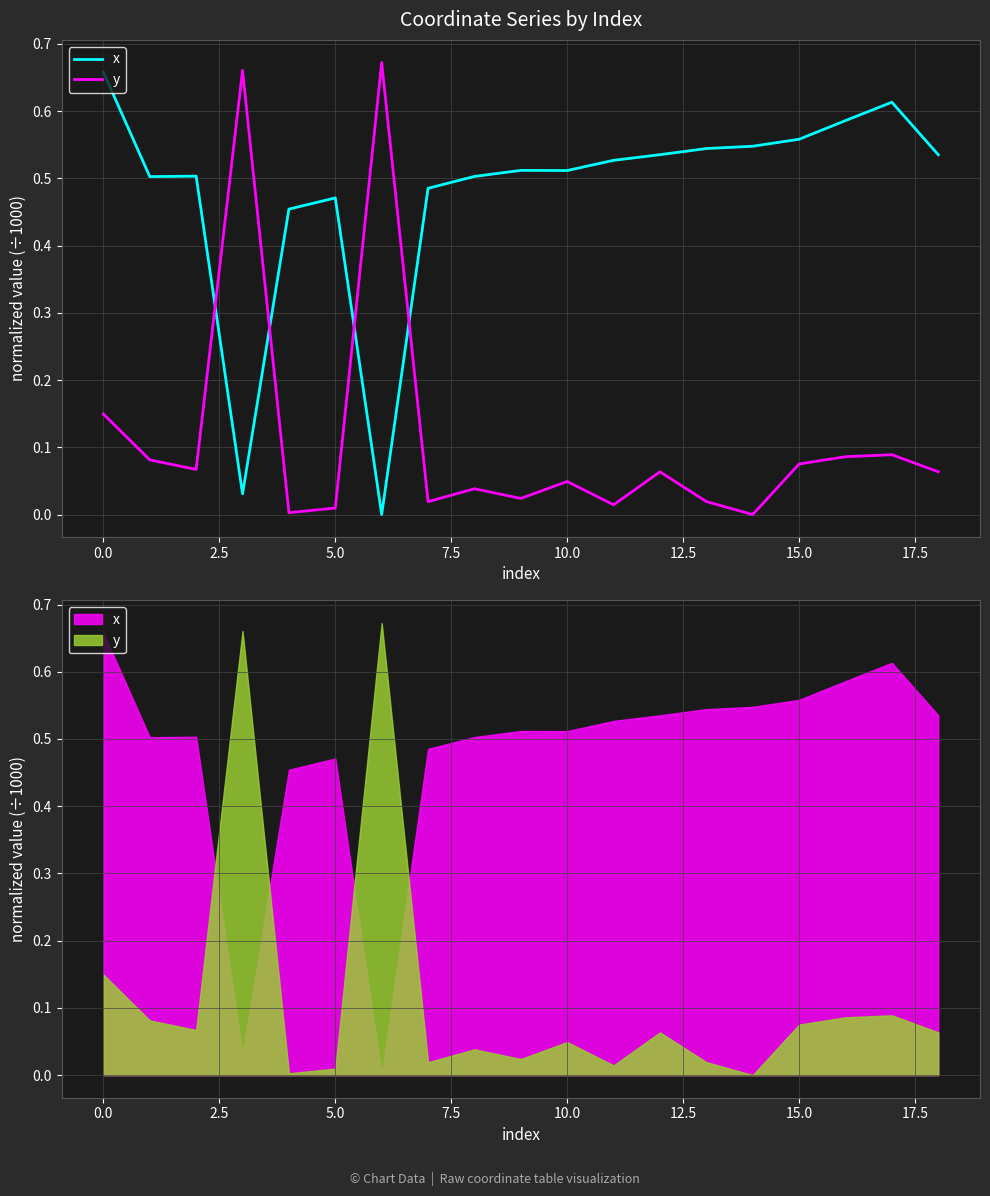

How many distinct data groups are displayed?

2